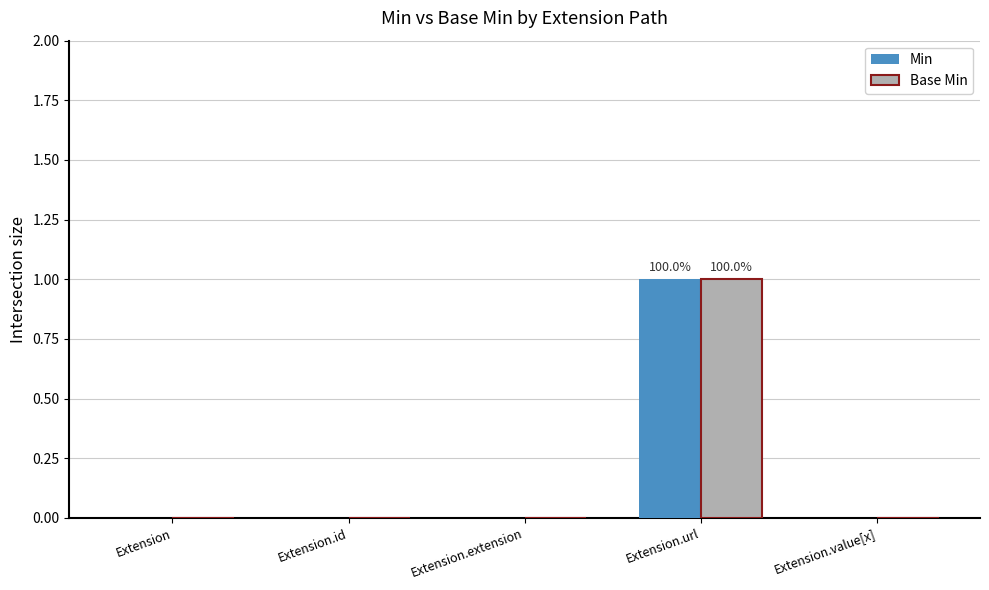

At which category is the sum across all series the highest?

Extension.url